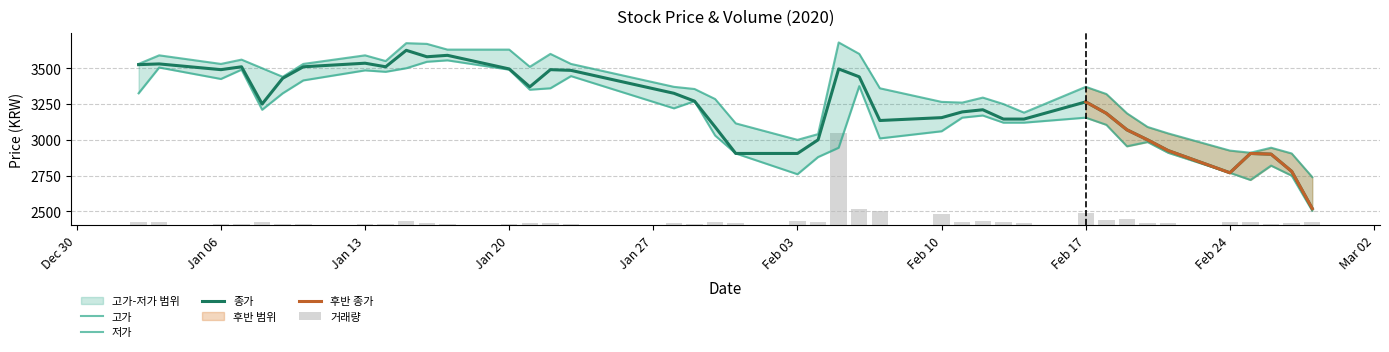

Which series has the widest spread of values?

종가